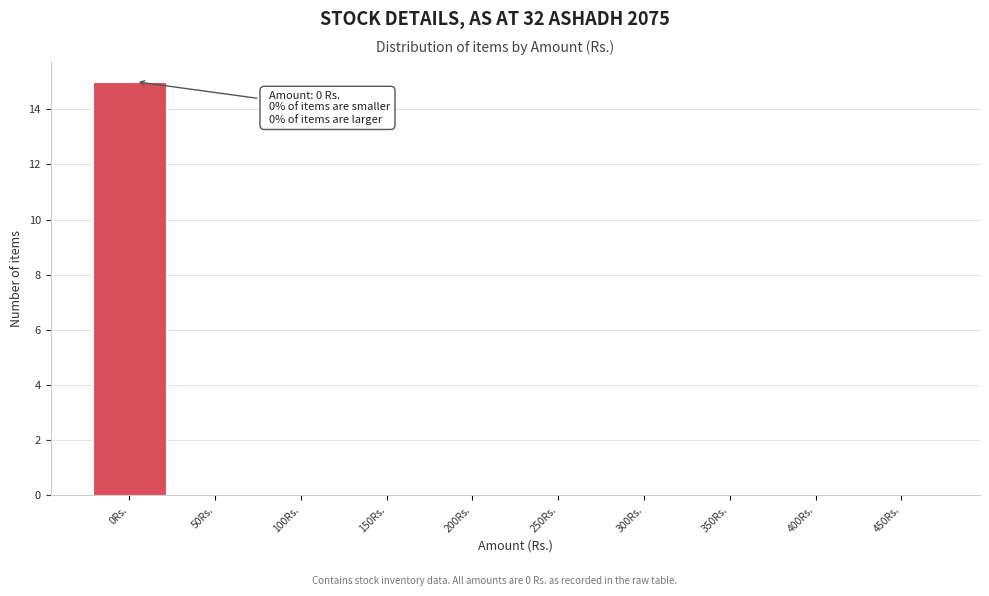

Reading right to left, what are all the values shown in this chart?

450Rs.=0	400Rs.=0	350Rs.=0	300Rs.=0	250Rs.=0	200Rs.=0	150Rs.=0	100Rs.=0	50Rs.=0	0Rs.=15